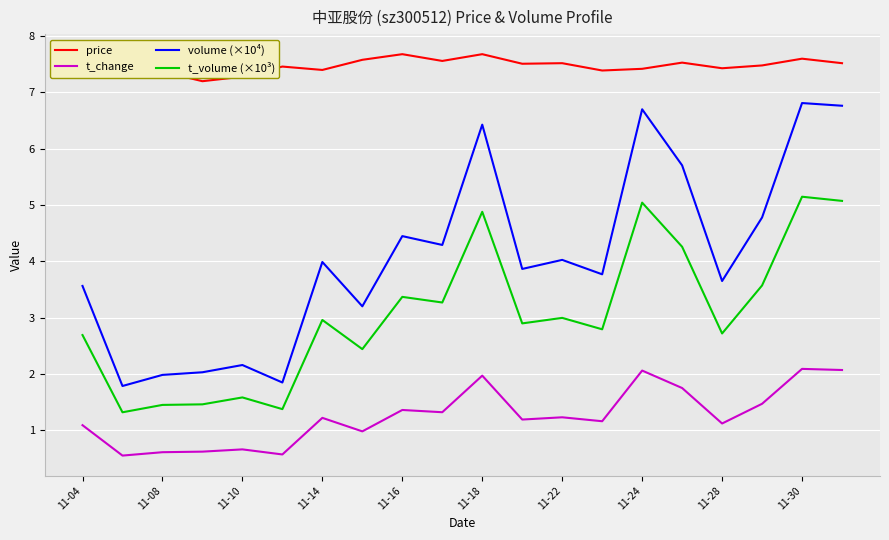

In volume (×10⁴), how many points are higher than both neighbors (excluding endpoints)?

7